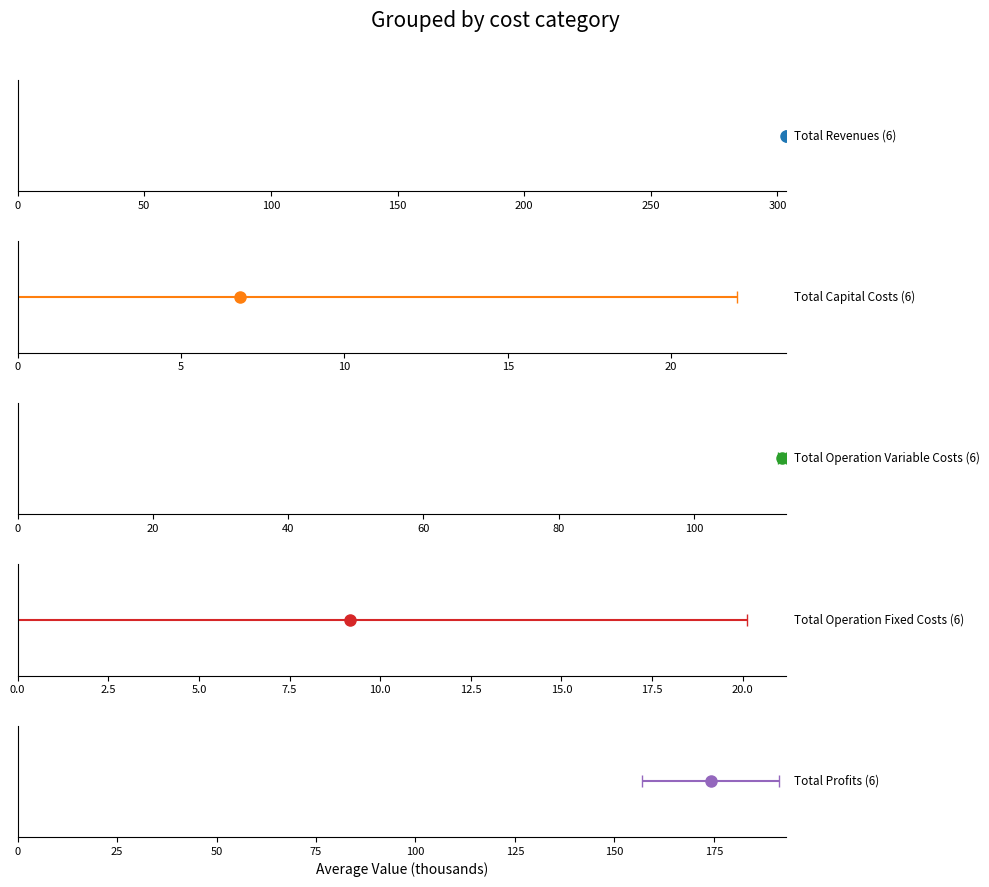

Reading right to left, list all the values displayed in this chart.

Total Revenues: 303154.5	303154.5	303154.5	303154.5	303154.5	303741.8
Total Capital Costs: 0.0	0.0	0.0	0.0	40800.0	0.0
Total Operation Variable Costs: 112182.8	112485.6	112788.1	113090.1	113391.6	114053.7
Total Operation Fixed Costs: 4287.5	4287.5	4287.5	4287.5	4287.5	33627.6
Total Profits: 186684.2	186381.3	186078.9	185776.9	144675.3	156060.5